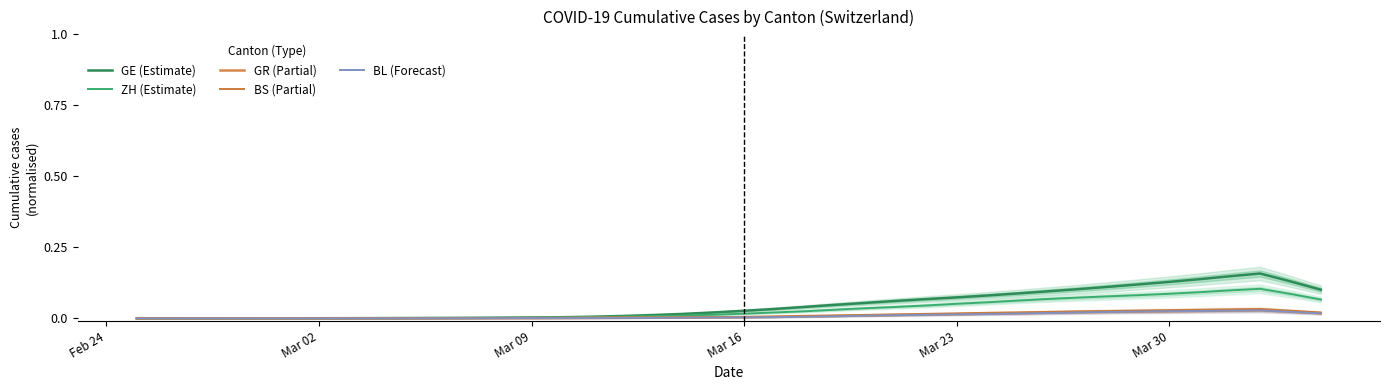

At which label is BL (Forecast) closest to 0?

Feb 24